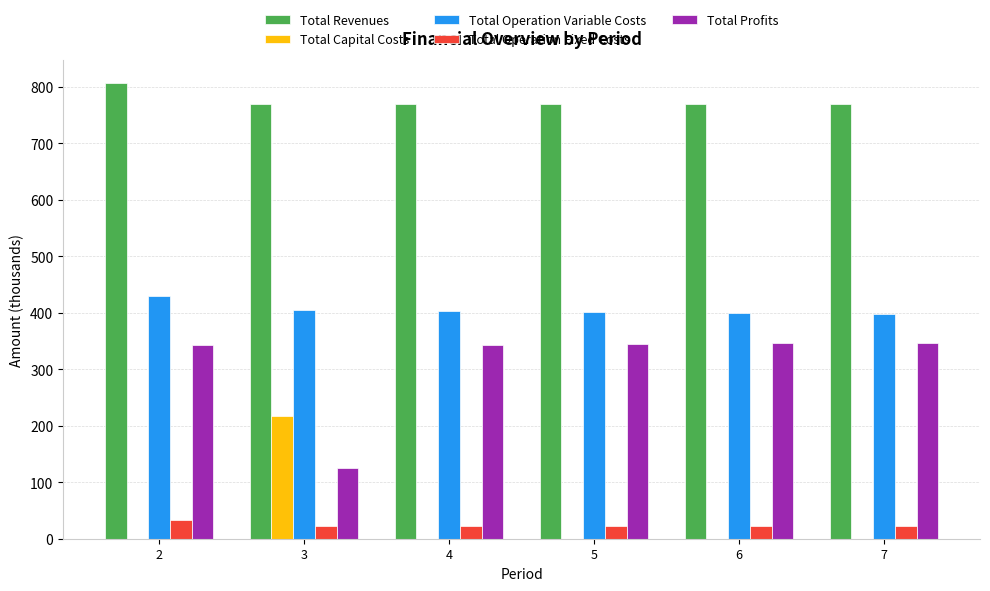

What value does the Total Revenues series have at 5?

768.8